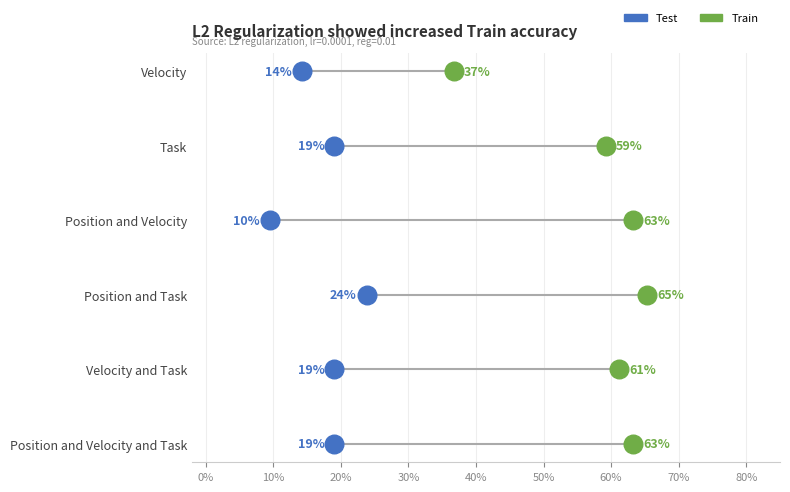

What are all the series names shown in the legend?

Test, Train